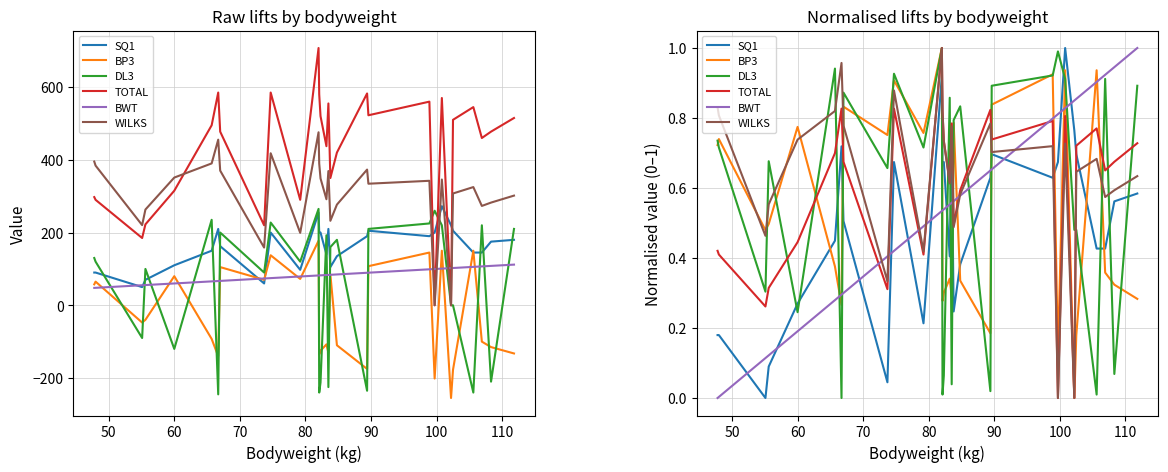

Is it true that BP3 equals 1.3 at 19?

False